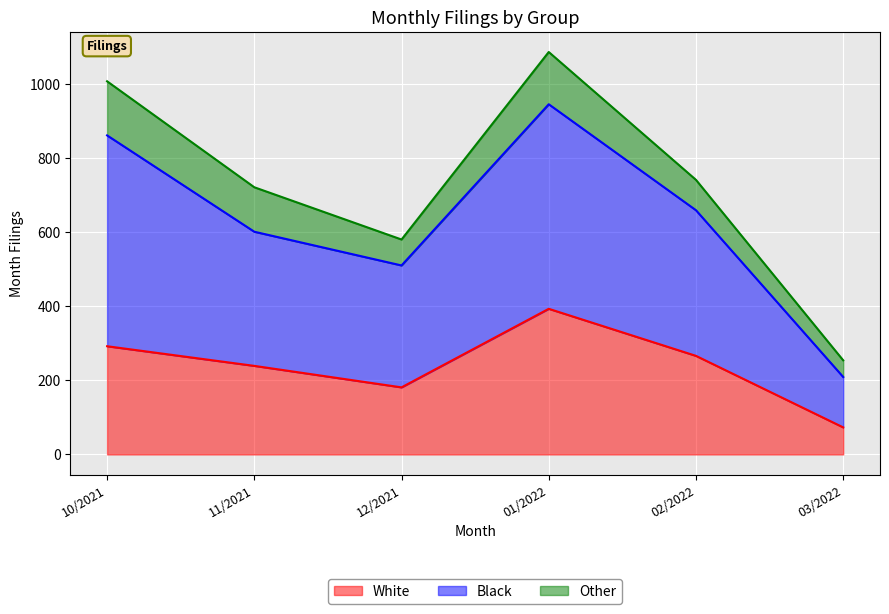

What is the difference between the second highest and minimum values in the White series?

219